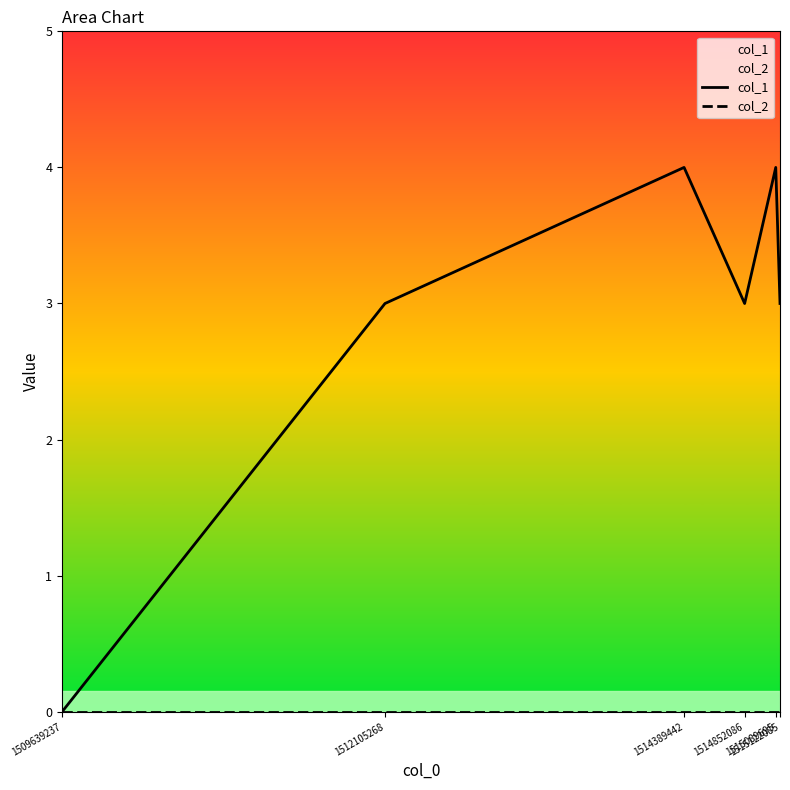

Rank the series by their maximum value, from highest to lowest.

col_1, col_2